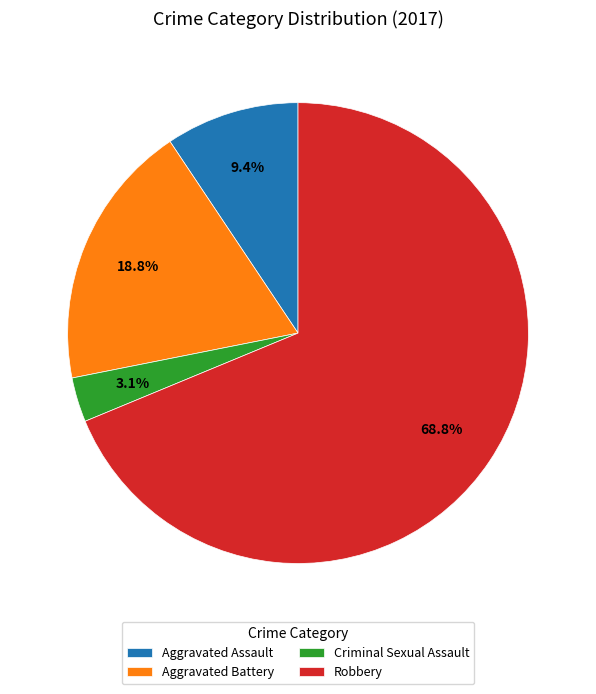

Combined, do Aggravated Battery and Aggravated Assault account for over 50%?

No